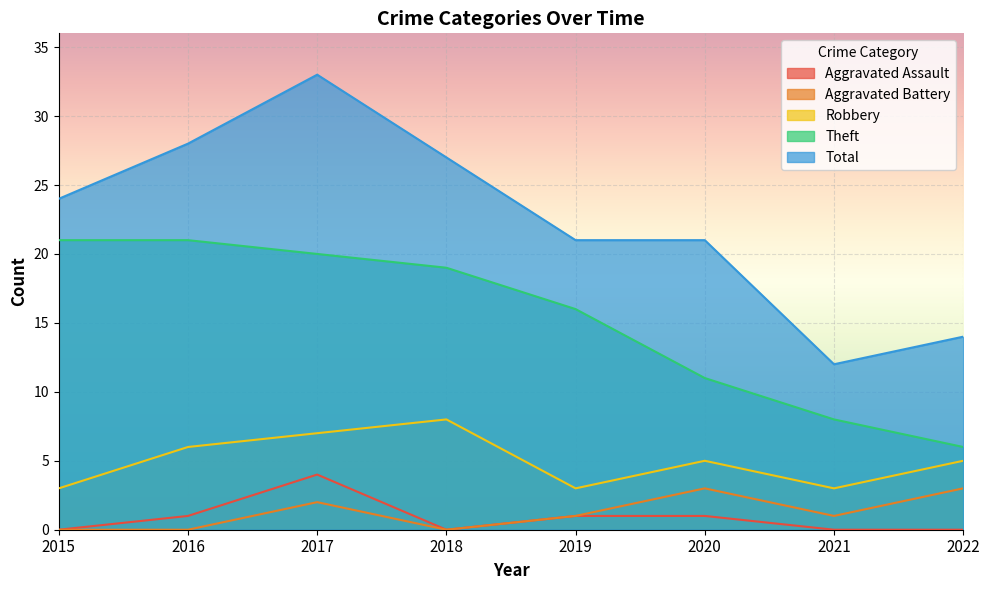

What is the sum of all Total values?

180